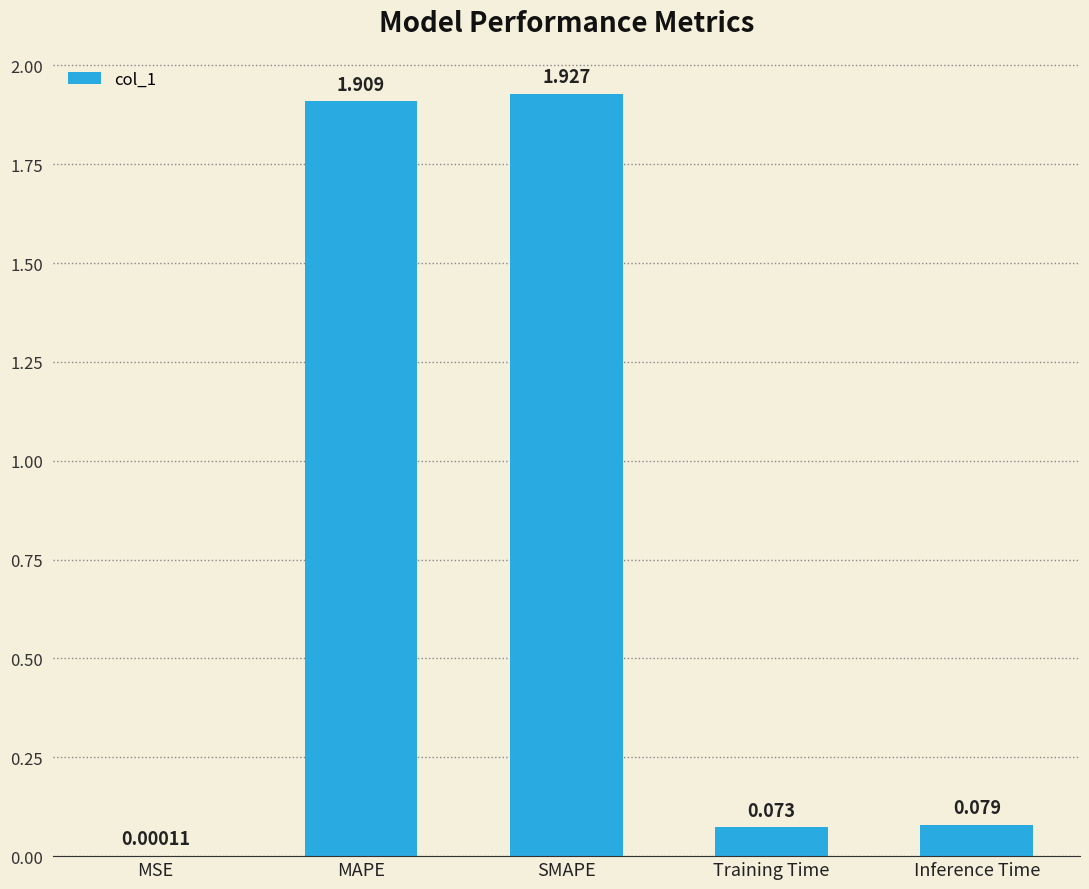

At which label is the value closest to 0?

MSE